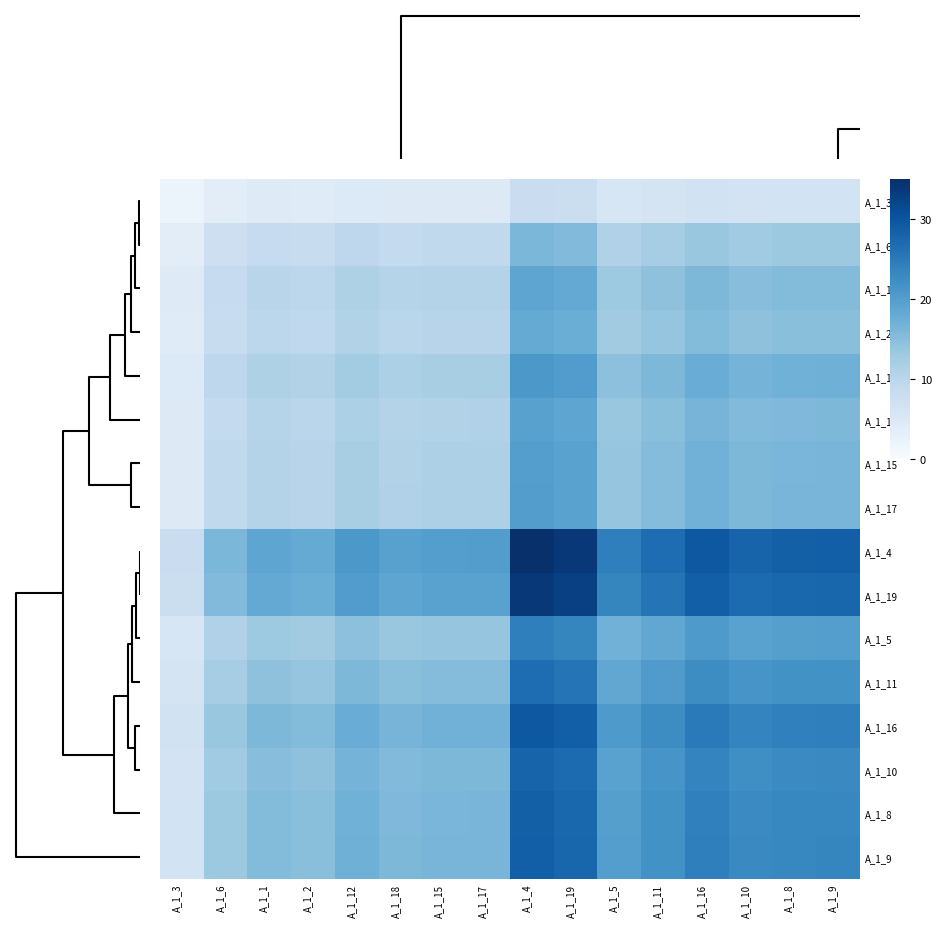

Reading left to right, list all the values displayed in this chart.

A_1_3: A_1_3=1.8	A_1_6=3.7	A_1_1=4.3	A_1_2=4.1	A_1_12=4.7	A_1_18=4.4	A_1_15=4.5	A_1_17=4.5	A_1_4=7.9	A_1_19=7.7	A_1_5=5.5	A_1_11=6.1	A_1_16=6.7	A_1_10=6.3	A_1_8=6.5	A_1_9=6.5
A_1_6: A_1_3=3.7	A_1_6=7.4	A_1_1=8.7	A_1_2=8.4	A_1_12=9.6	A_1_18=8.9	A_1_15=9.2	A_1_17=9.2	A_1_4=16.1	A_1_19=15.6	A_1_5=11.2	A_1_11=12.3	A_1_16=13.6	A_1_10=12.8	A_1_8=13.1	A_1_9=13.2
A_1_1: A_1_3=4.3	A_1_6=8.7	A_1_1=10.1	A_1_2=9.8	A_1_12=11.2	A_1_18=10.5	A_1_15=10.7	A_1_17=10.8	A_1_4=18.8	A_1_19=18.2	A_1_5=13.1	A_1_11=14.4	A_1_16=15.9	A_1_10=15.0	A_1_8=15.4	A_1_9=15.4
A_1_2: A_1_3=4.1	A_1_6=8.4	A_1_1=9.8	A_1_2=9.4	A_1_12=10.8	A_1_18=10.1	A_1_15=10.3	A_1_17=10.4	A_1_4=18.2	A_1_19=17.6	A_1_5=12.6	A_1_11=13.8	A_1_16=15.3	A_1_10=14.5	A_1_8=14.8	A_1_9=14.9
A_1_12: A_1_3=4.7	A_1_6=9.6	A_1_1=11.2	A_1_2=10.8	A_1_12=12.5	A_1_18=11.6	A_1_15=11.9	A_1_17=11.9	A_1_4=20.9	A_1_19=20.2	A_1_5=14.5	A_1_11=15.9	A_1_16=17.7	A_1_10=16.7	A_1_8=17.0	A_1_9=17.1
A_1_18: A_1_3=4.4	A_1_6=8.9	A_1_1=10.5	A_1_2=10.1	A_1_12=11.6	A_1_18=10.8	A_1_15=11.1	A_1_17=11.1	A_1_4=19.4	A_1_19=18.8	A_1_5=13.5	A_1_11=14.8	A_1_16=16.4	A_1_10=15.5	A_1_8=15.8	A_1_9=15.9
A_1_15: A_1_3=4.5	A_1_6=9.2	A_1_1=10.7	A_1_2=10.3	A_1_12=11.9	A_1_18=11.1	A_1_15=11.4	A_1_17=11.4	A_1_4=19.9	A_1_19=19.3	A_1_5=13.9	A_1_11=15.2	A_1_16=16.9	A_1_10=15.9	A_1_8=16.3	A_1_9=16.3
A_1_17: A_1_3=4.5	A_1_6=9.2	A_1_1=10.8	A_1_2=10.4	A_1_12=11.9	A_1_18=11.1	A_1_15=11.4	A_1_17=11.4	A_1_4=20.0	A_1_19=19.3	A_1_5=13.9	A_1_11=15.2	A_1_16=16.9	A_1_10=15.9	A_1_8=16.3	A_1_9=16.4
A_1_4: A_1_3=7.9	A_1_6=16.1	A_1_1=18.8	A_1_2=18.2	A_1_12=20.9	A_1_18=19.4	A_1_15=19.9	A_1_17=20.0	A_1_4=35.0	A_1_19=33.8	A_1_5=24.3	A_1_11=26.7	A_1_16=29.6	A_1_10=27.9	A_1_8=28.5	A_1_9=28.7
A_1_19: A_1_3=7.7	A_1_6=15.6	A_1_1=18.2	A_1_2=17.6	A_1_12=20.2	A_1_18=18.8	A_1_15=19.3	A_1_17=19.3	A_1_4=33.8	A_1_19=32.7	A_1_5=23.5	A_1_11=25.8	A_1_16=28.6	A_1_10=27.0	A_1_8=27.6	A_1_9=27.7
A_1_5: A_1_3=5.5	A_1_6=11.2	A_1_1=13.1	A_1_2=12.6	A_1_12=14.5	A_1_18=13.5	A_1_15=13.9	A_1_17=13.9	A_1_4=24.3	A_1_19=23.5	A_1_5=16.9	A_1_11=18.5	A_1_16=20.5	A_1_10=19.4	A_1_8=19.8	A_1_9=19.9
A_1_11: A_1_3=6.1	A_1_6=12.3	A_1_1=14.4	A_1_2=13.8	A_1_12=15.9	A_1_18=14.8	A_1_15=15.2	A_1_17=15.2	A_1_4=26.7	A_1_19=25.8	A_1_5=18.5	A_1_11=20.3	A_1_16=22.6	A_1_10=21.3	A_1_8=21.7	A_1_9=21.9
A_1_16: A_1_3=6.7	A_1_6=13.6	A_1_1=15.9	A_1_2=15.3	A_1_12=17.7	A_1_18=16.4	A_1_15=16.9	A_1_17=16.9	A_1_4=29.6	A_1_19=28.6	A_1_5=20.5	A_1_11=22.6	A_1_16=25.0	A_1_10=23.6	A_1_8=24.1	A_1_9=24.2
A_1_10: A_1_3=6.3	A_1_6=12.8	A_1_1=15.0	A_1_2=14.5	A_1_12=16.7	A_1_18=15.5	A_1_15=15.9	A_1_17=15.9	A_1_4=27.9	A_1_19=27.0	A_1_5=19.4	A_1_11=21.3	A_1_16=23.6	A_1_10=22.2	A_1_8=22.7	A_1_9=22.9
A_1_8: A_1_3=6.5	A_1_6=13.1	A_1_1=15.4	A_1_2=14.8	A_1_12=17.0	A_1_18=15.8	A_1_15=16.3	A_1_17=16.3	A_1_4=28.5	A_1_19=27.6	A_1_5=19.8	A_1_11=21.7	A_1_16=24.1	A_1_10=22.7	A_1_8=23.3	A_1_9=23.4
A_1_9: A_1_3=6.5	A_1_6=13.2	A_1_1=15.4	A_1_2=14.9	A_1_12=17.1	A_1_18=15.9	A_1_15=16.3	A_1_17=16.4	A_1_4=28.7	A_1_19=27.7	A_1_5=19.9	A_1_11=21.9	A_1_16=24.2	A_1_10=22.9	A_1_8=23.4	A_1_9=23.5